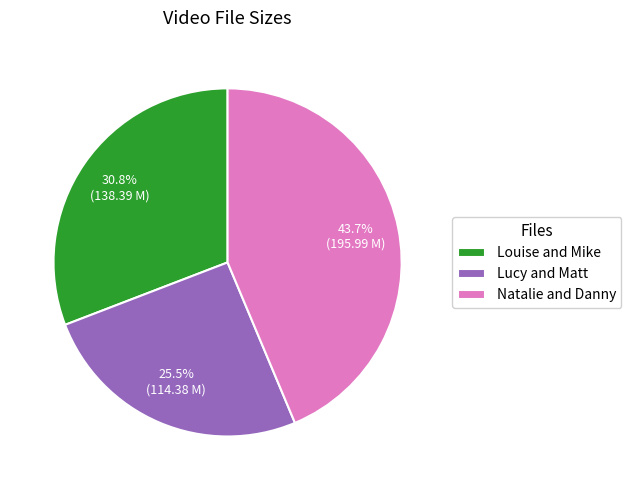

Rank the categories by value from lowest to highest.

Lucy and Matt, Louise and Mike, Natalie and Danny